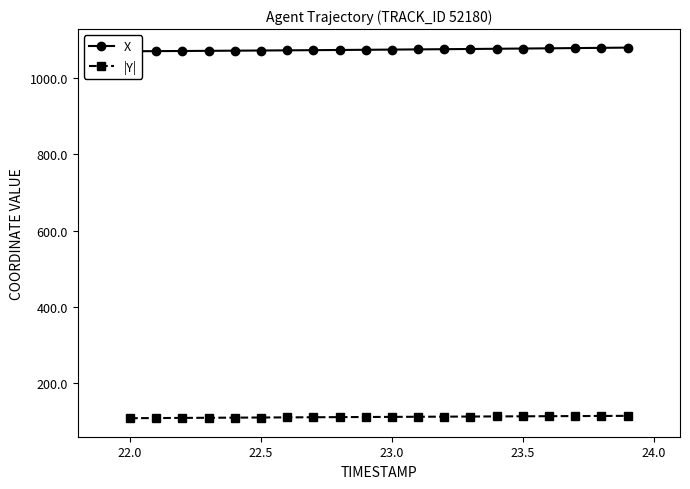

Is it true that |Y| equals 143.5 at 22.5?

False